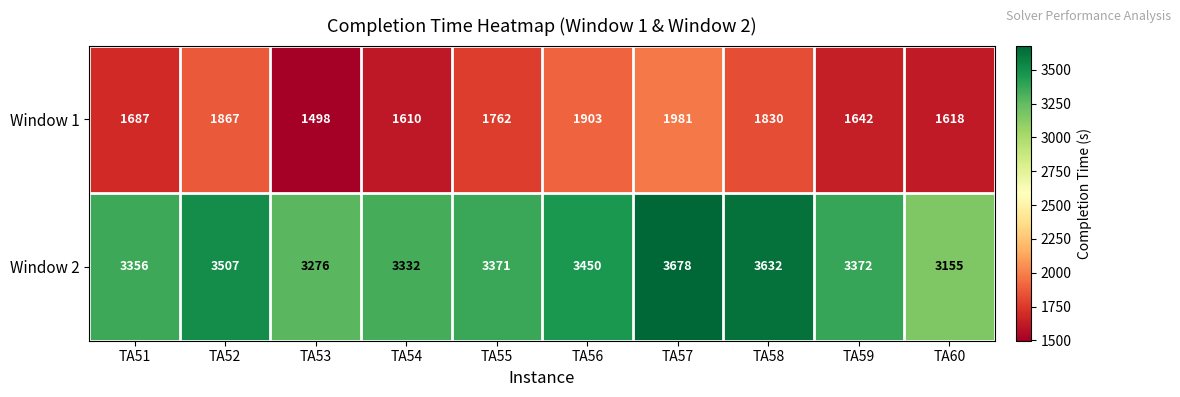

What is the difference between the highest and lowest values at TA54?

1722